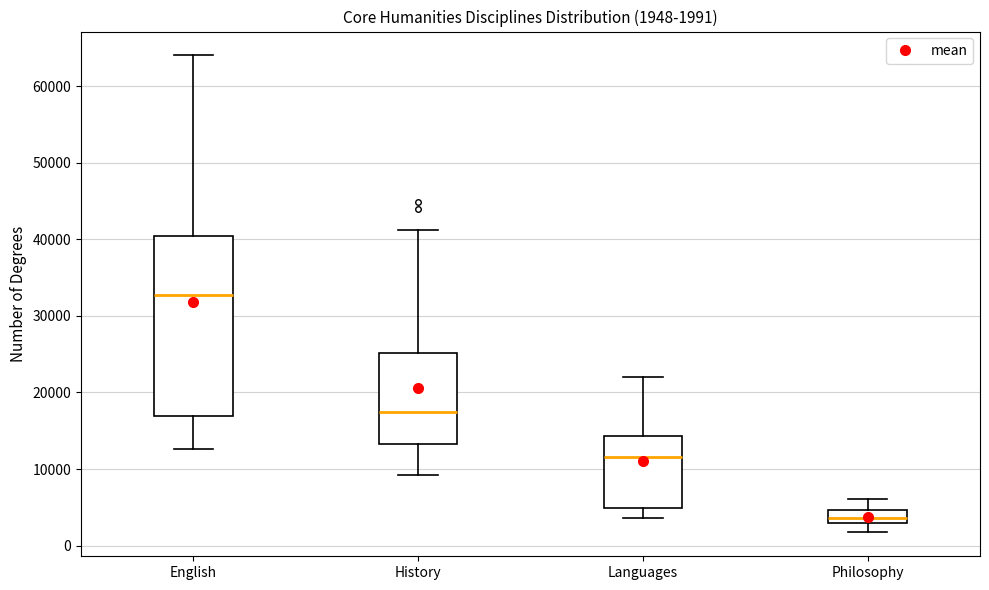

Which box's median line is the lowest?

Philosophy